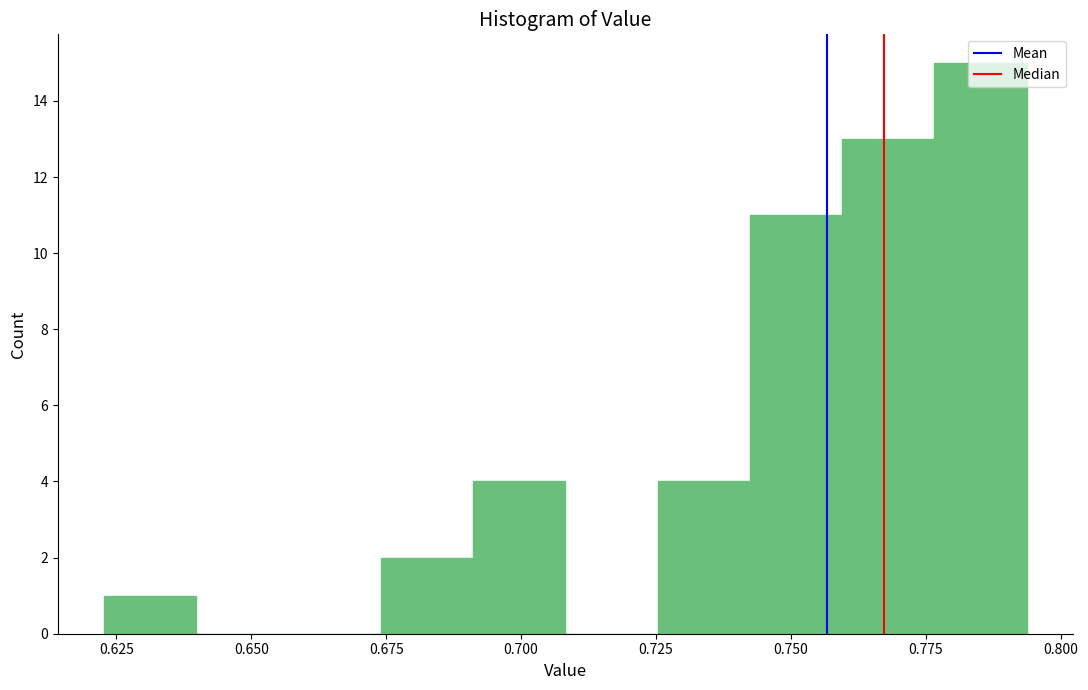

Read against the x-axis, roughly where is the centre of the tallest bar?

0.785